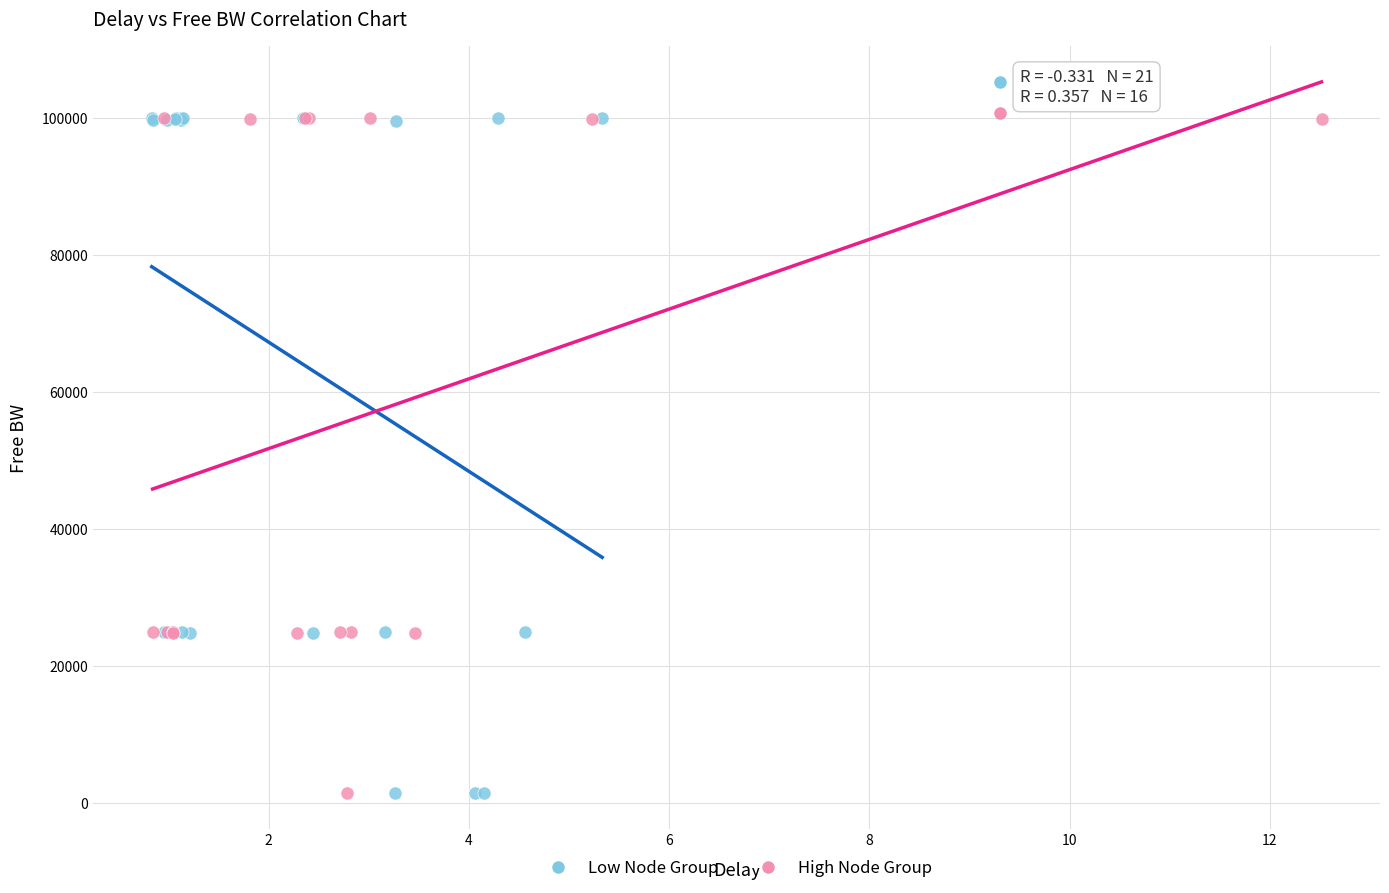

Which series has the widest spread of Y values?

Low Node Group